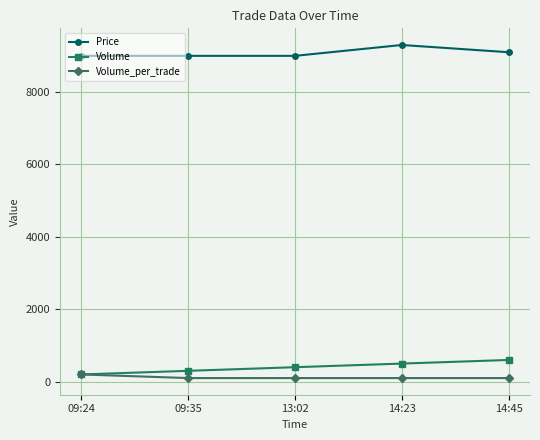

What is the highest value of the Volume_per_trade series?

200